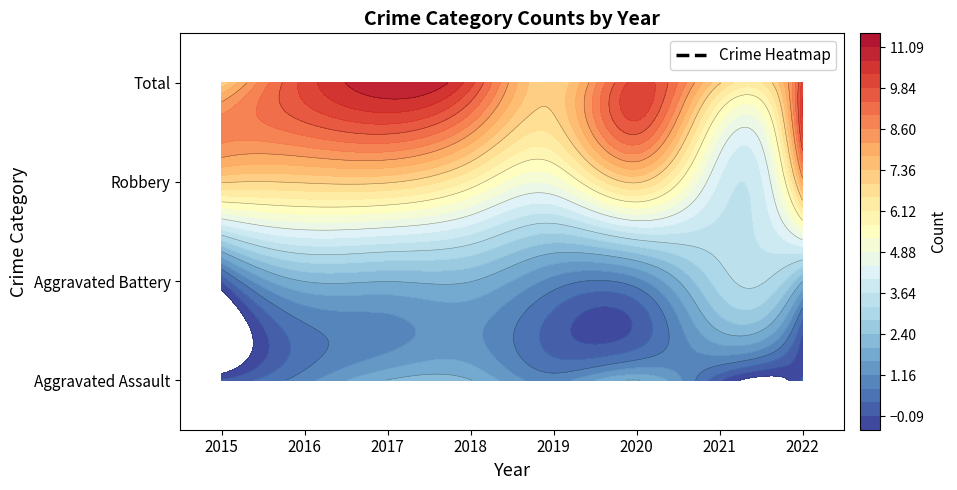

List the labels in order of Total value, largest first.

2017, 2016, 2018, 2020, 2022, 2015, 2019, 2021